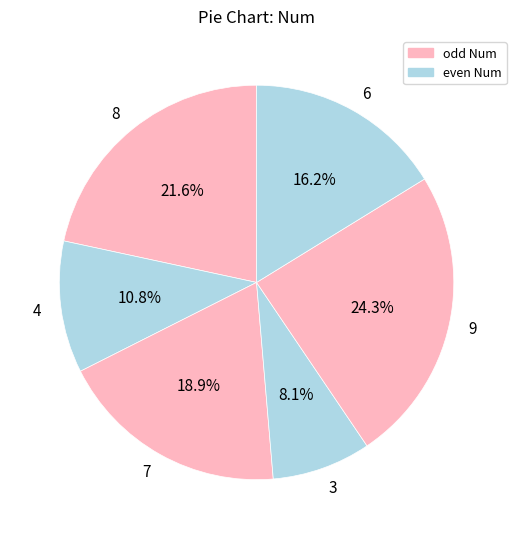

What is the ratio of the value at 3 to the value at 7?

0.4